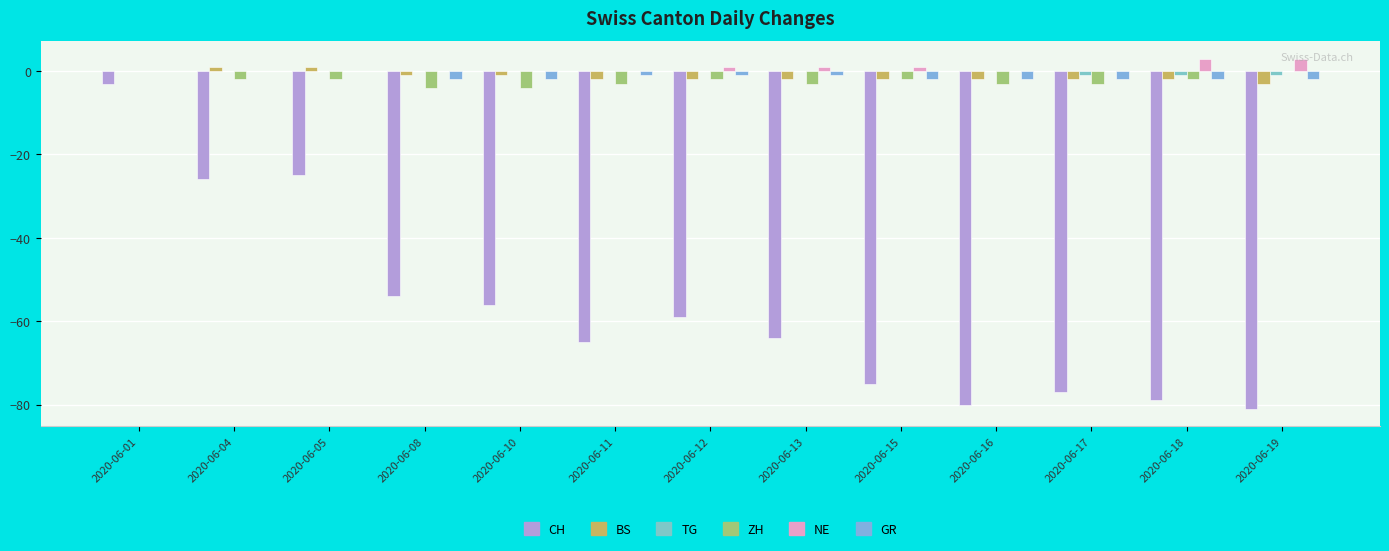

Reading left to right, what are all the values shown in this chart?

CH: 2020-06-01=-3	2020-06-04=-26	2020-06-05=-25	2020-06-08=-54	2020-06-10=-56	2020-06-11=-65	2020-06-12=-59	2020-06-13=-64	2020-06-15=-75	2020-06-16=-80	2020-06-17=-77	2020-06-18=-79	2020-06-19=-81
BS: 2020-06-01=0	2020-06-04=1	2020-06-05=1	2020-06-08=-1	2020-06-10=-1	2020-06-11=-2	2020-06-12=-2	2020-06-13=-2	2020-06-15=-2	2020-06-16=-2	2020-06-17=-2	2020-06-18=-2	2020-06-19=-3
TG: 2020-06-01=0	2020-06-04=0	2020-06-05=0	2020-06-08=0	2020-06-10=0	2020-06-11=0	2020-06-12=0	2020-06-13=0	2020-06-15=0	2020-06-16=0	2020-06-17=-1	2020-06-18=-1	2020-06-19=-1
ZH: 2020-06-01=0	2020-06-04=-2	2020-06-05=-2	2020-06-08=-4	2020-06-10=-4	2020-06-11=-3	2020-06-12=-2	2020-06-13=-3	2020-06-15=-2	2020-06-16=-3	2020-06-17=-3	2020-06-18=-2	2020-06-19=0
NE: 2020-06-01=0	2020-06-04=0	2020-06-05=0	2020-06-08=0	2020-06-10=0	2020-06-11=0	2020-06-12=1	2020-06-13=1	2020-06-15=1	2020-06-16=0	2020-06-17=0	2020-06-18=3	2020-06-19=3
GR: 2020-06-01=0	2020-06-04=0	2020-06-05=0	2020-06-08=-2	2020-06-10=-2	2020-06-11=-1	2020-06-12=-1	2020-06-13=-1	2020-06-15=-2	2020-06-16=-2	2020-06-17=-2	2020-06-18=-2	2020-06-19=-2